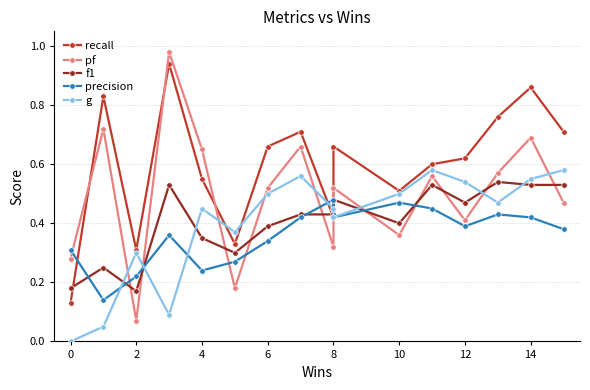

What is the difference between the maximum and minimum values in the pf series?

0.9